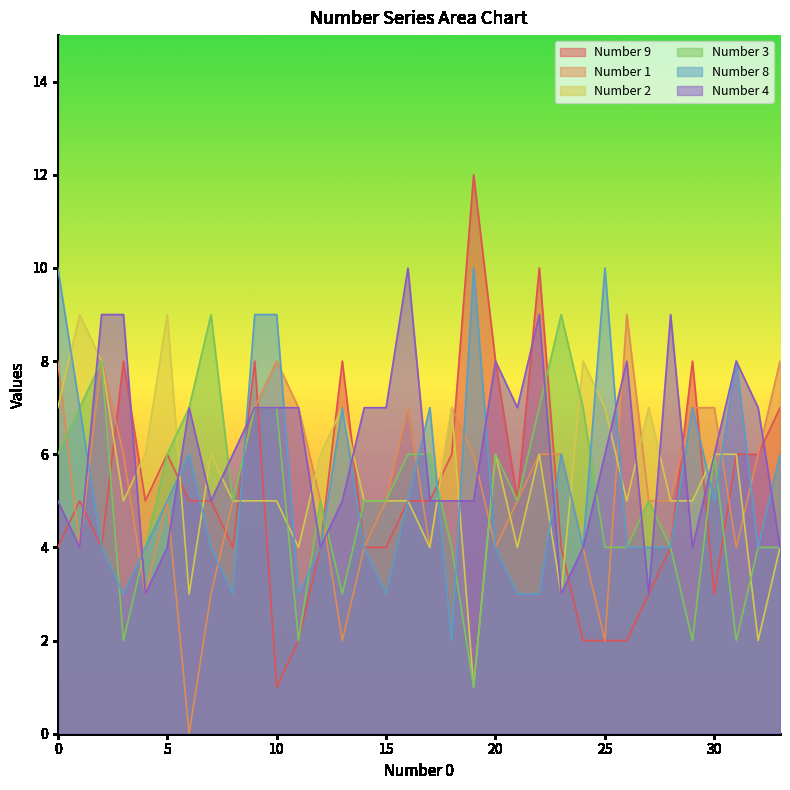

At which category is the sum across all series the highest?

9